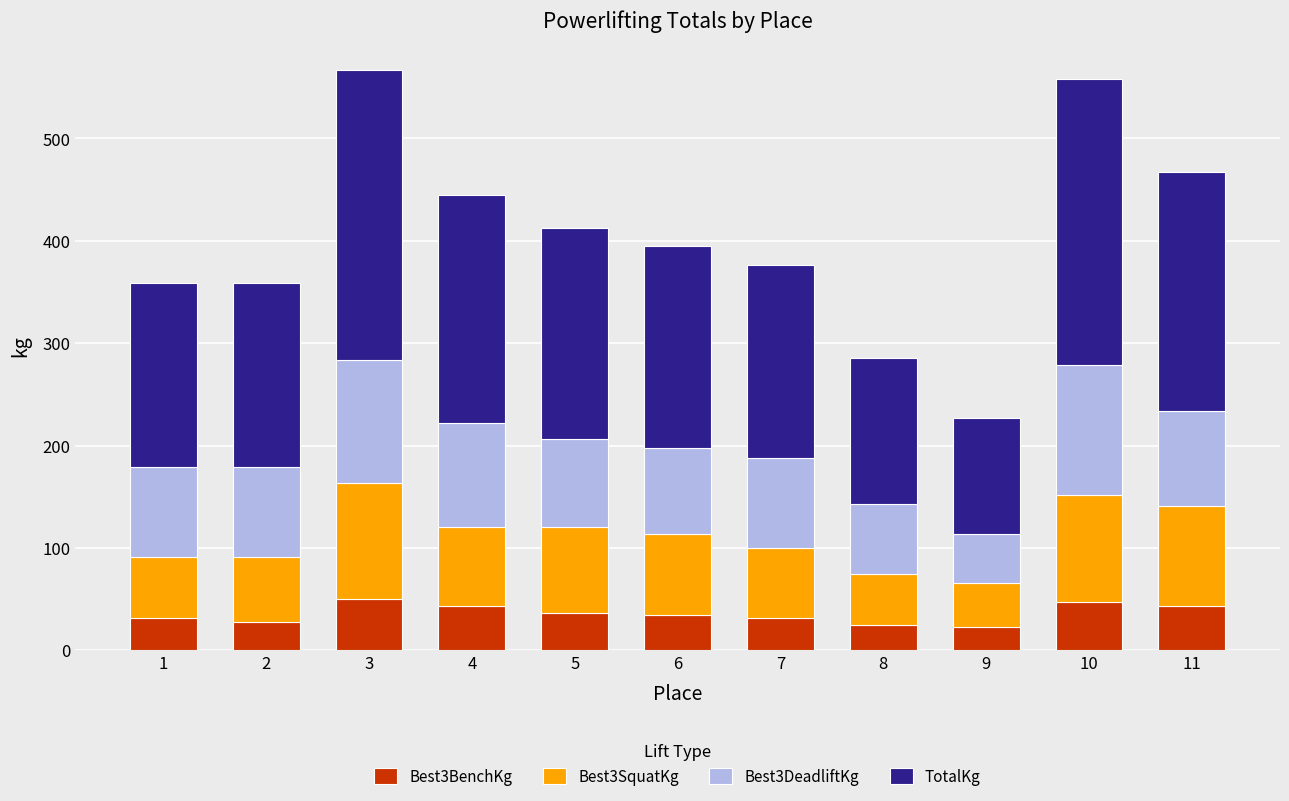

How many distinct data groups are displayed?

4